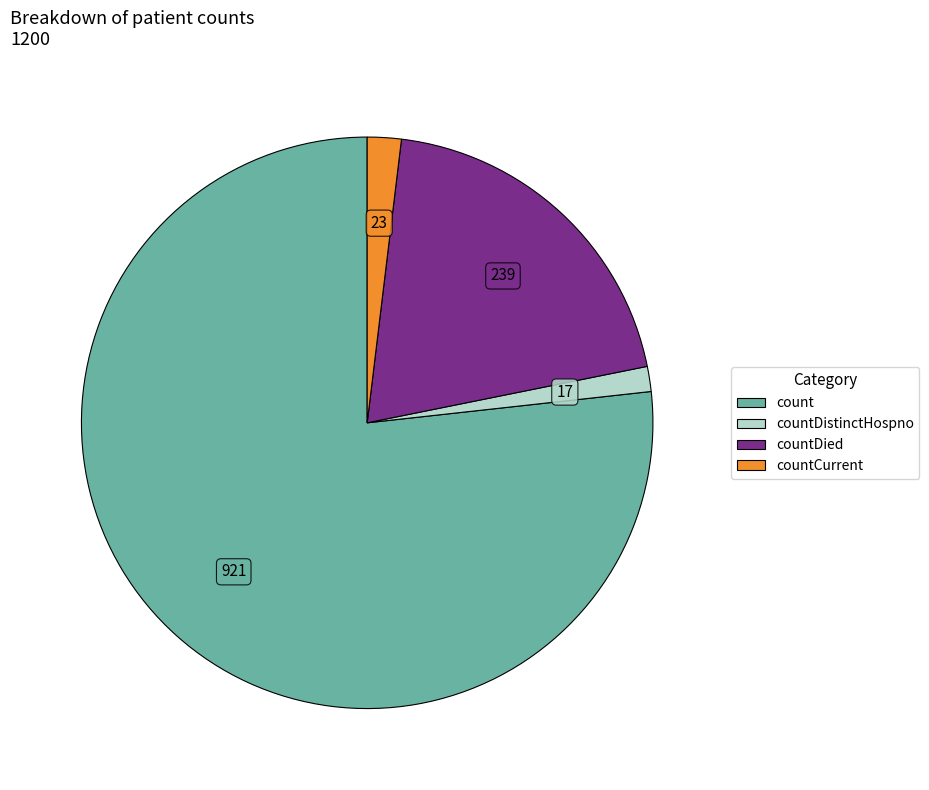

Is there any slice that represents more than half of the pie?

Yes